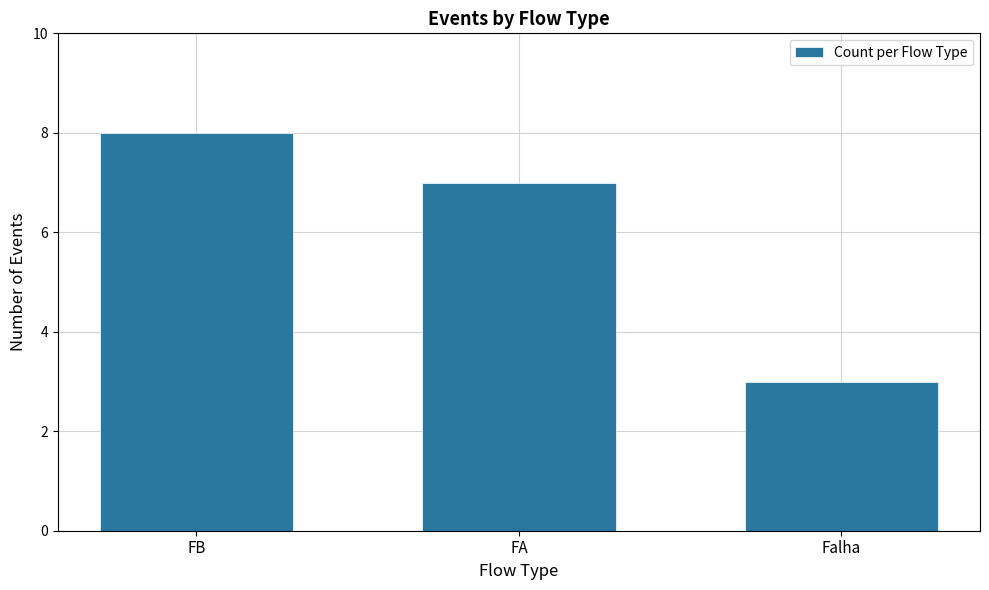

The value at FB is 8. True or false?

True